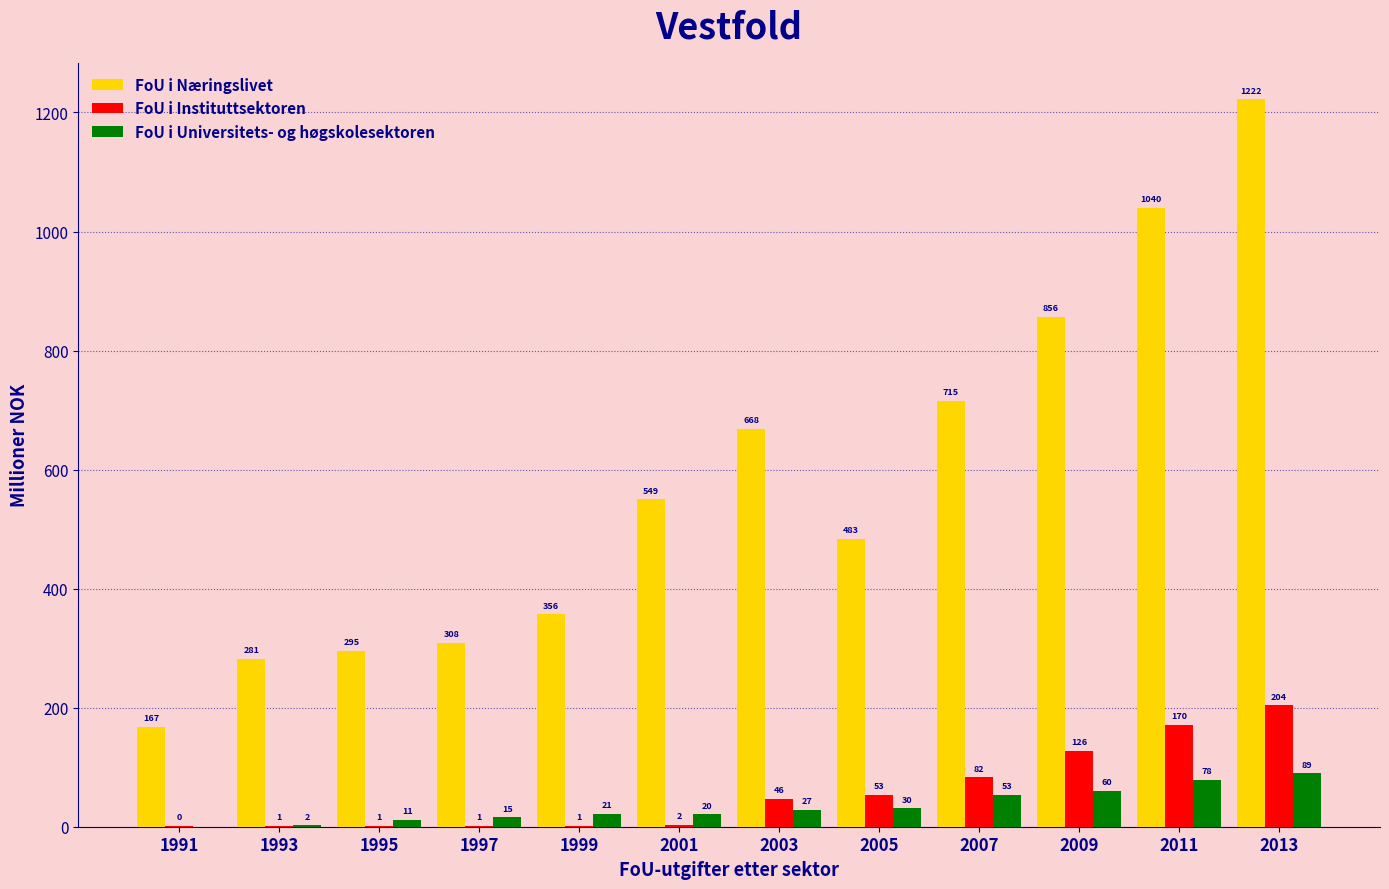

Are the bars horizontal?

No